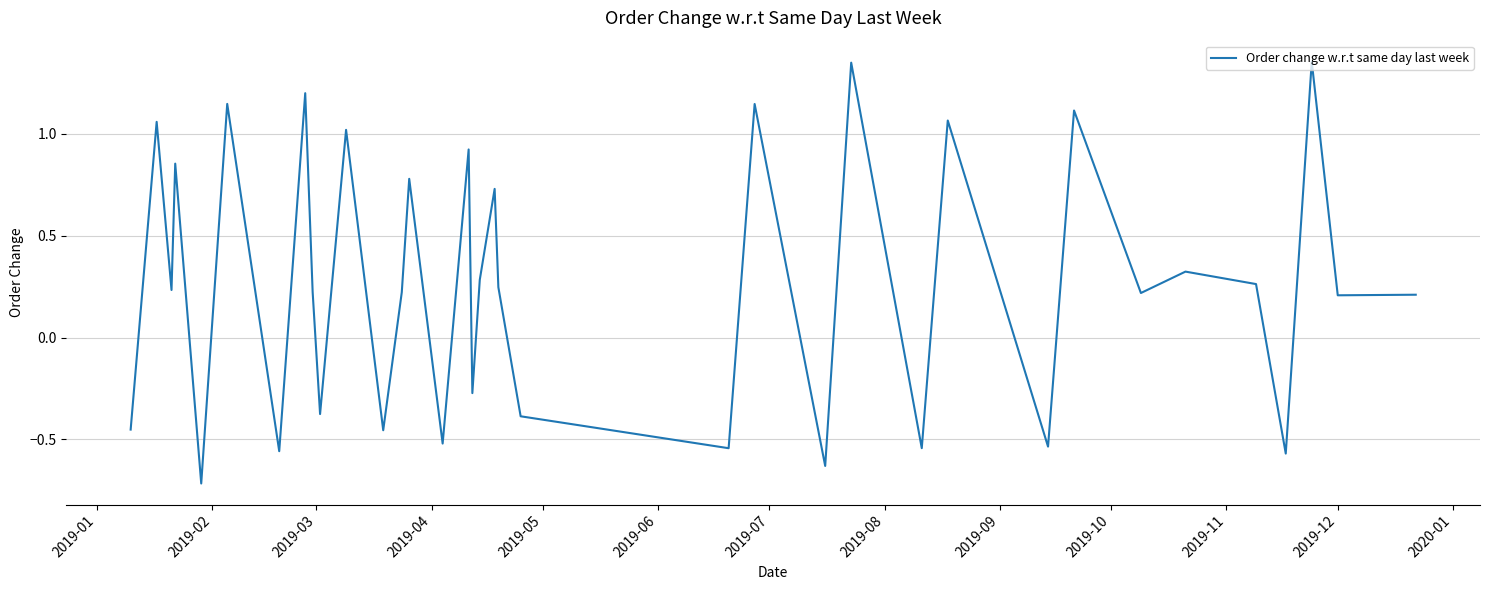

How many series are shown in this chart?

1